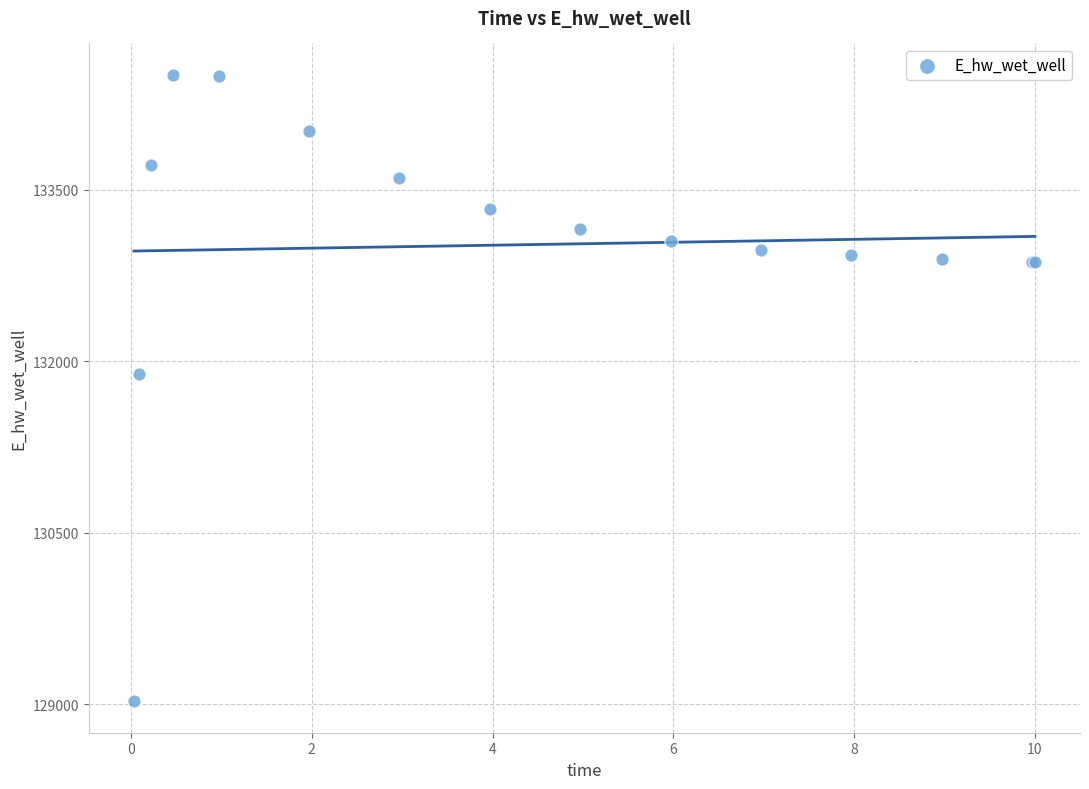

What Y value in the scatter plot is closest to 131766?

131885.5